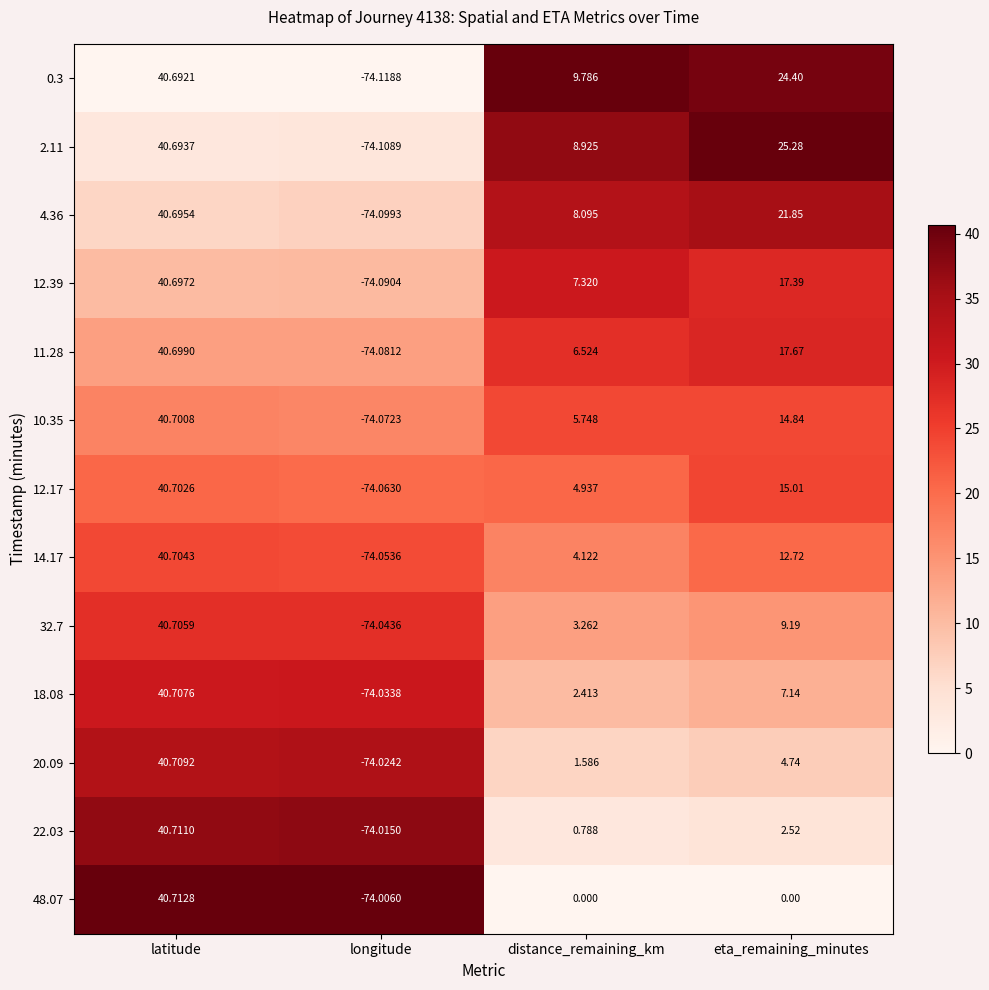

At which category is the sum across all series the highest?

latitude